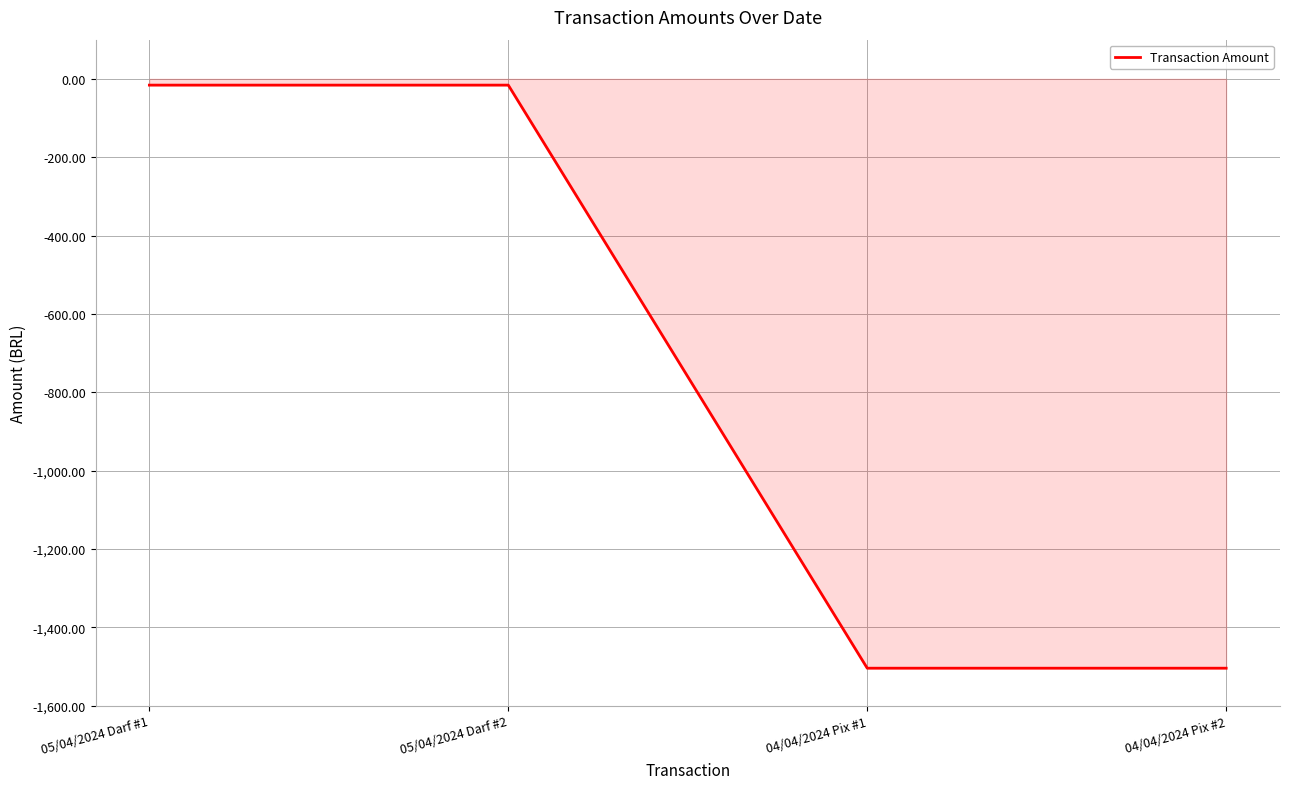

Reading left to right, list all the values displayed in this chart.

-16.0	-16.0	-1504.2	-1504.2